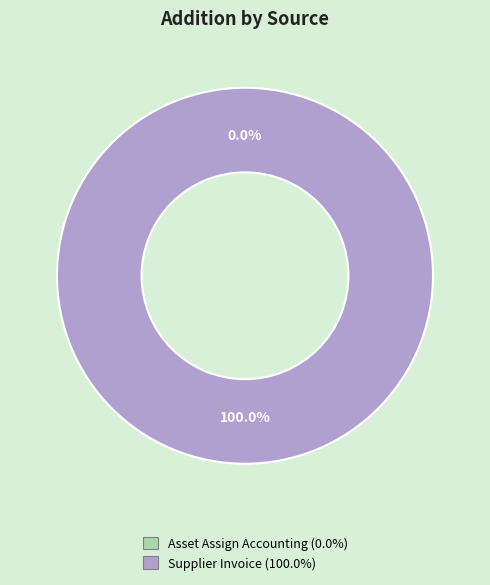

Which category has the smallest portion of the pie?

Asset Assign Accounting